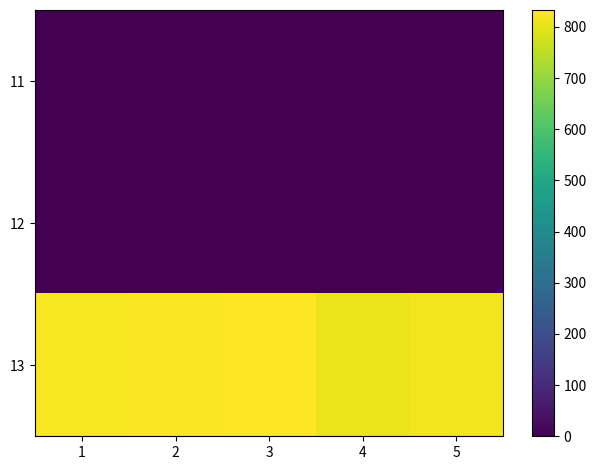

At which category is the sum across all series the highest?

3